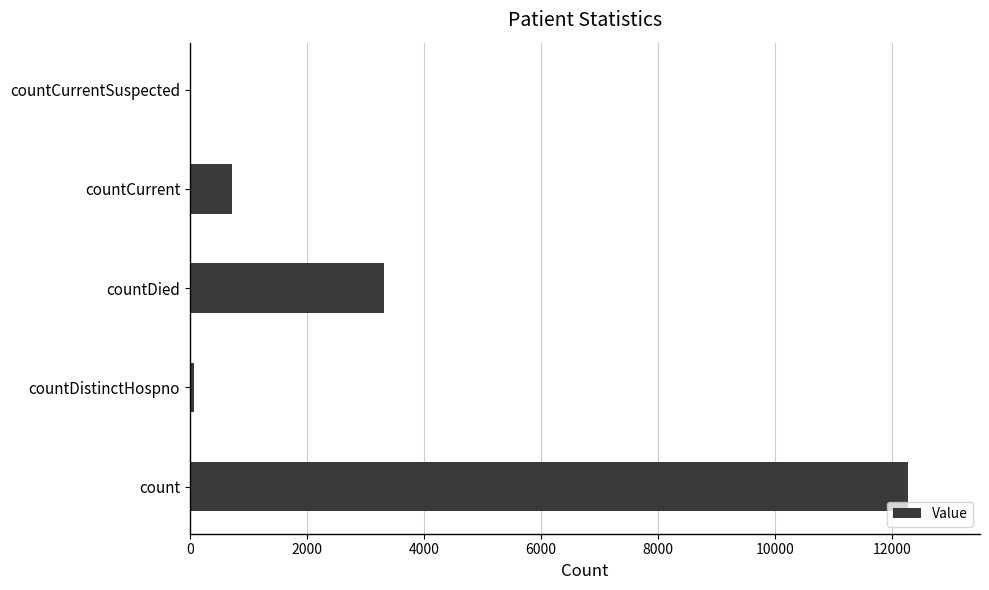

What is the sum of all values?

16381